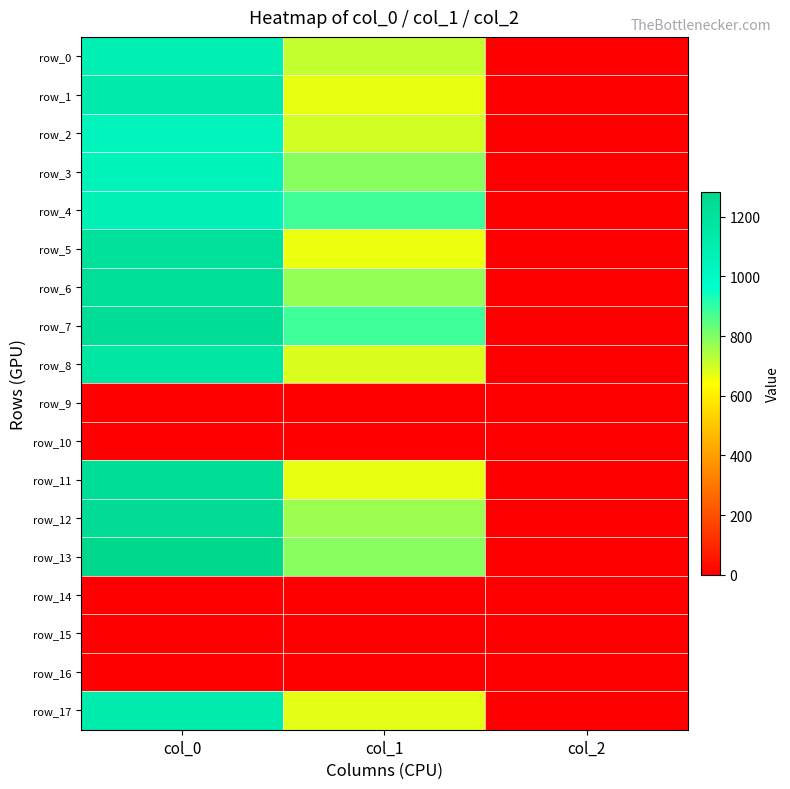

Is it true that row_10 equals 0.0 at col_0?

True